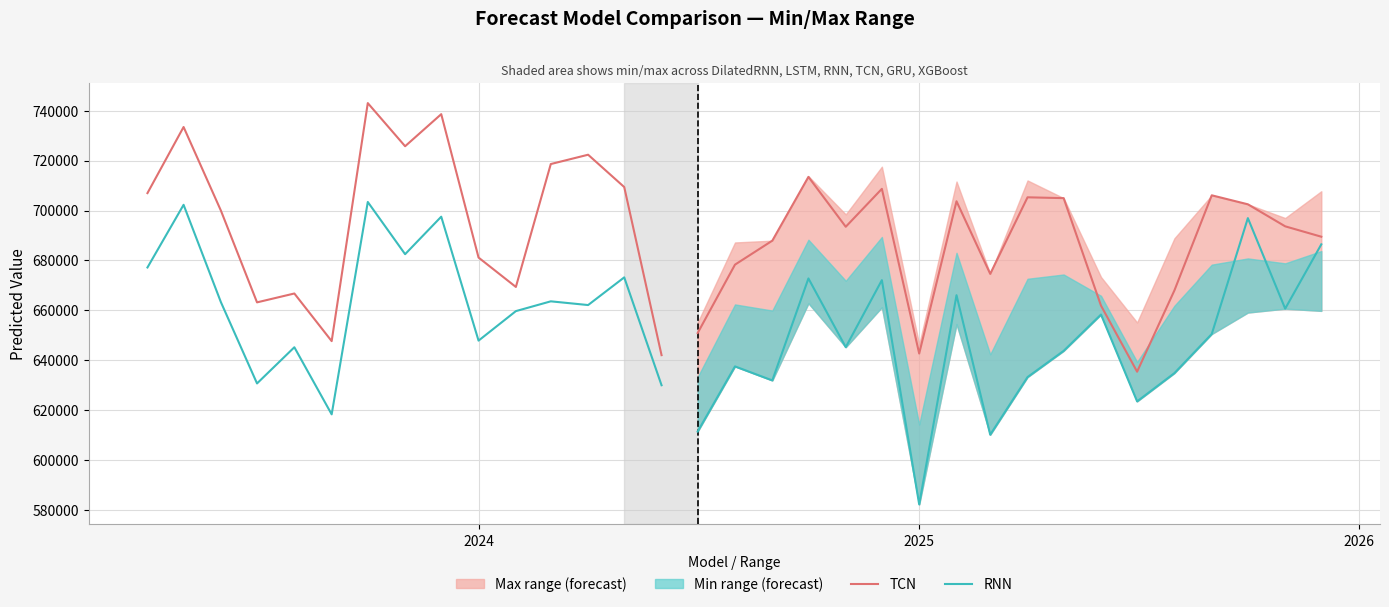

True or false: TCN and RNN intersect in this chart.

False